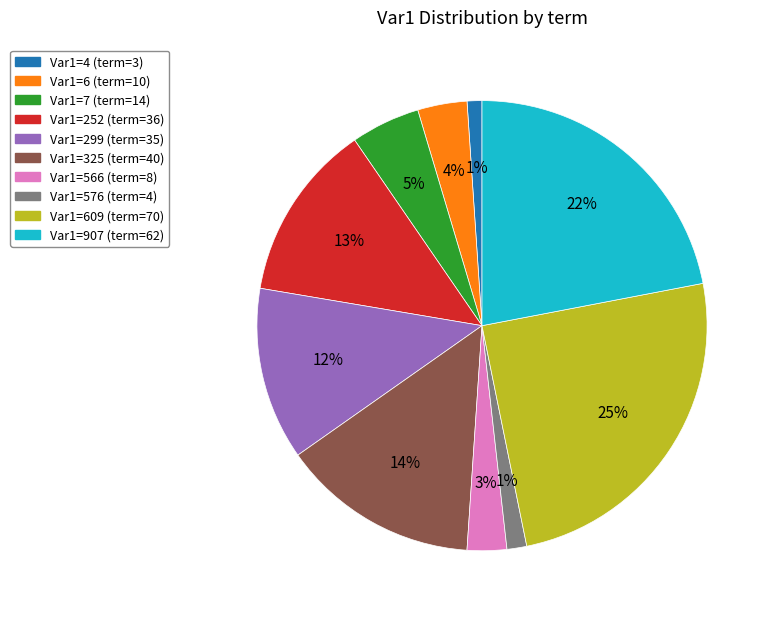

Is there any slice that represents more than half of the pie?

No